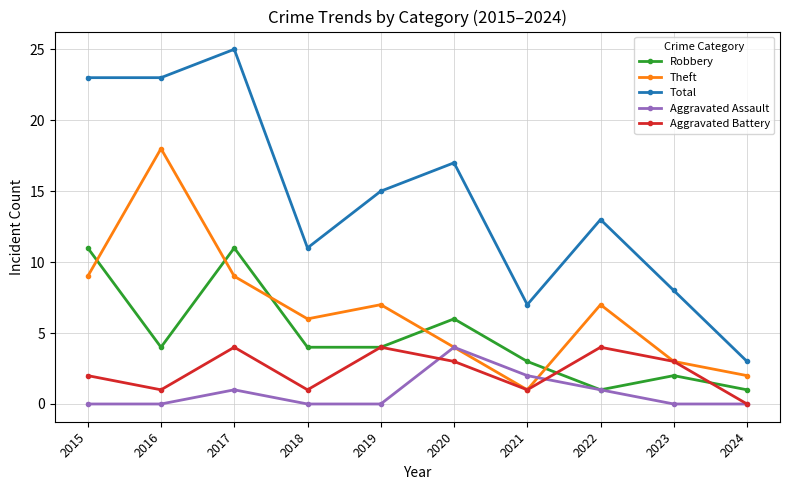

At how many categories does at least one series exceed 24?

1